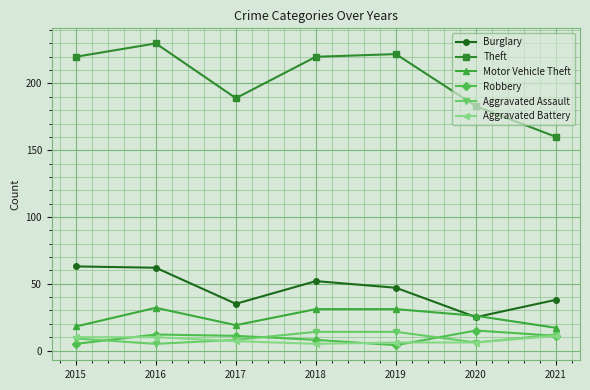

What is the value of the Motor Vehicle Theft point at the 7th from the left?

17